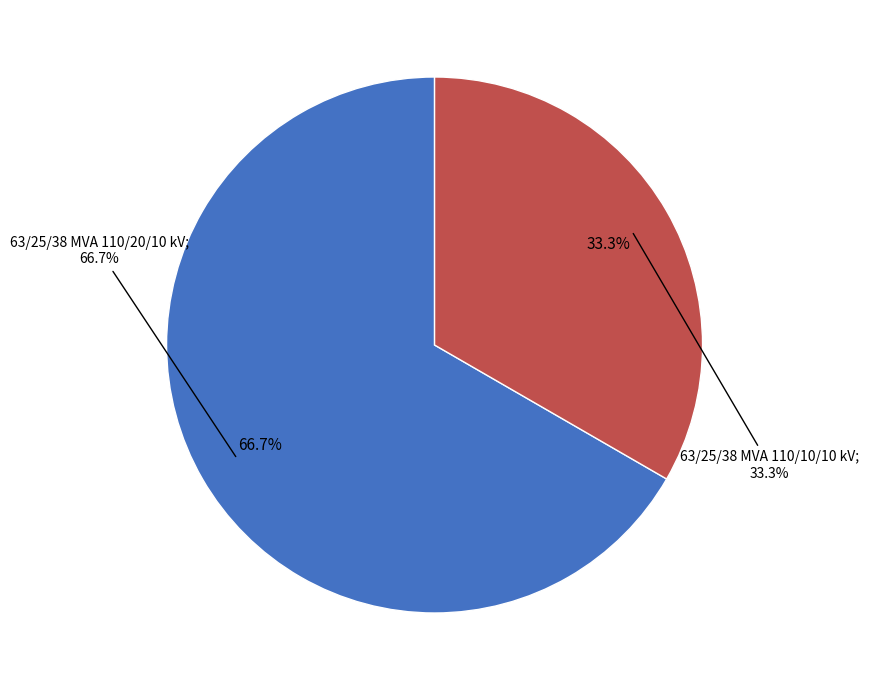

What is the total percentage of 63/25/38 MVA 110/10/10 kV and 63/25/38 MVA 110/20/10 kV?

100.0%